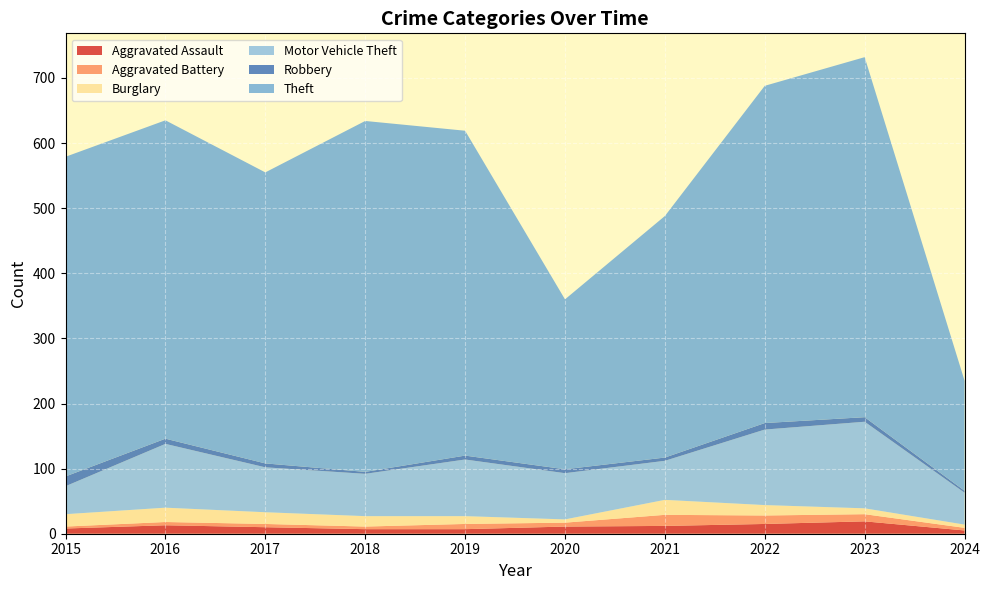

Reading right to left, list all the values displayed in this chart.

Aggravated Assault: 5	19	15	12	11	7	7	10	13	8
Aggravated Battery: 4	11	13	17	6	8	4	5	5	3
Burglary: 5	9	16	23	5	12	16	18	22	19
Motor Vehicle Theft: 49	133	116	60	71	87	65	69	98	43
Robbery: 3	7	10	5	6	6	3	6	8	15
Theft: 169	553	518	371	261	499	539	447	489	491